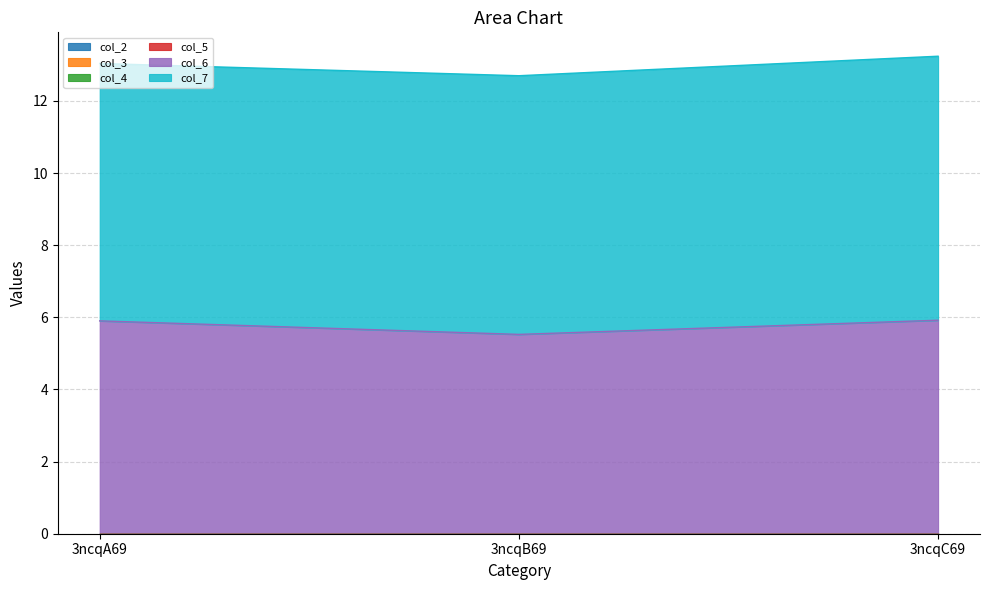

What is the total value across all series at 3ncqA69?

13.0